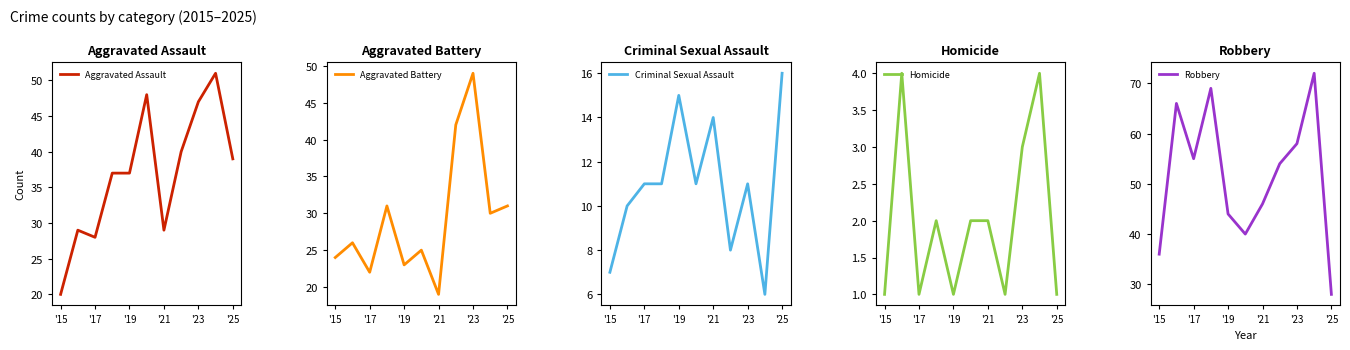

At which label does Aggravated Battery reach its peak?

'23